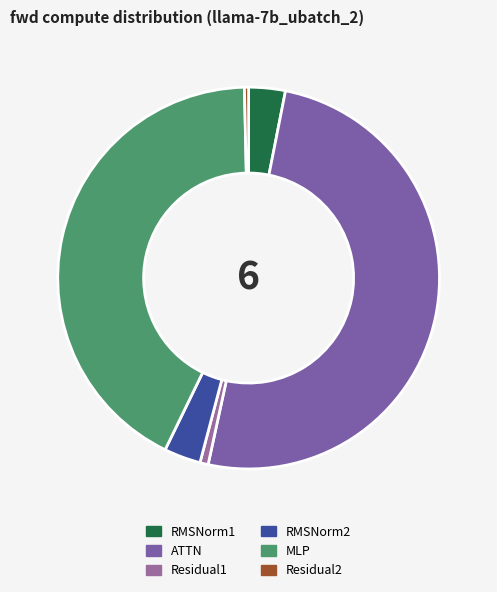

To the nearest percent, what portion does RMSNorm1 represent?

3%